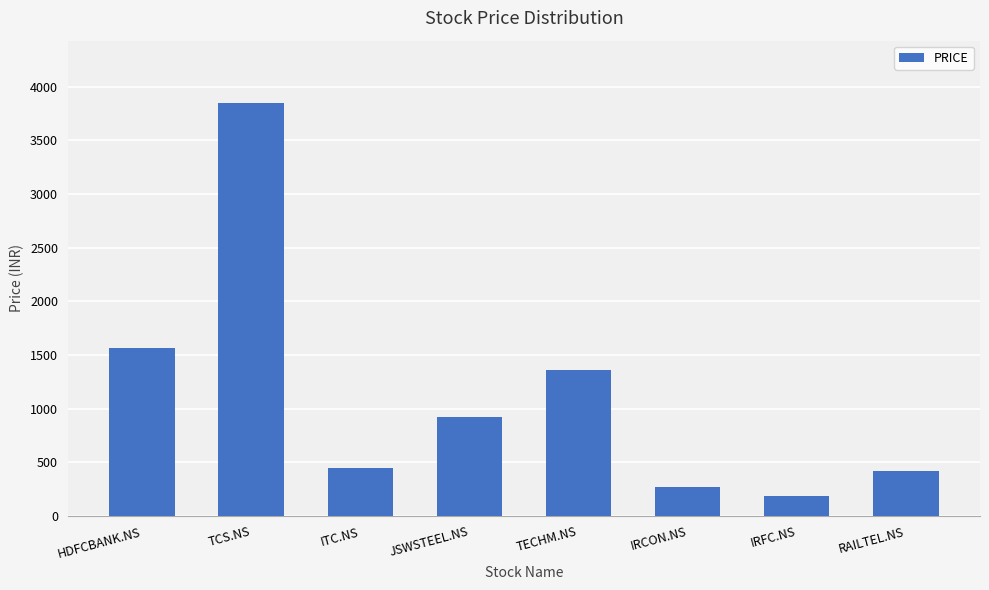

Are the bars horizontal?

No